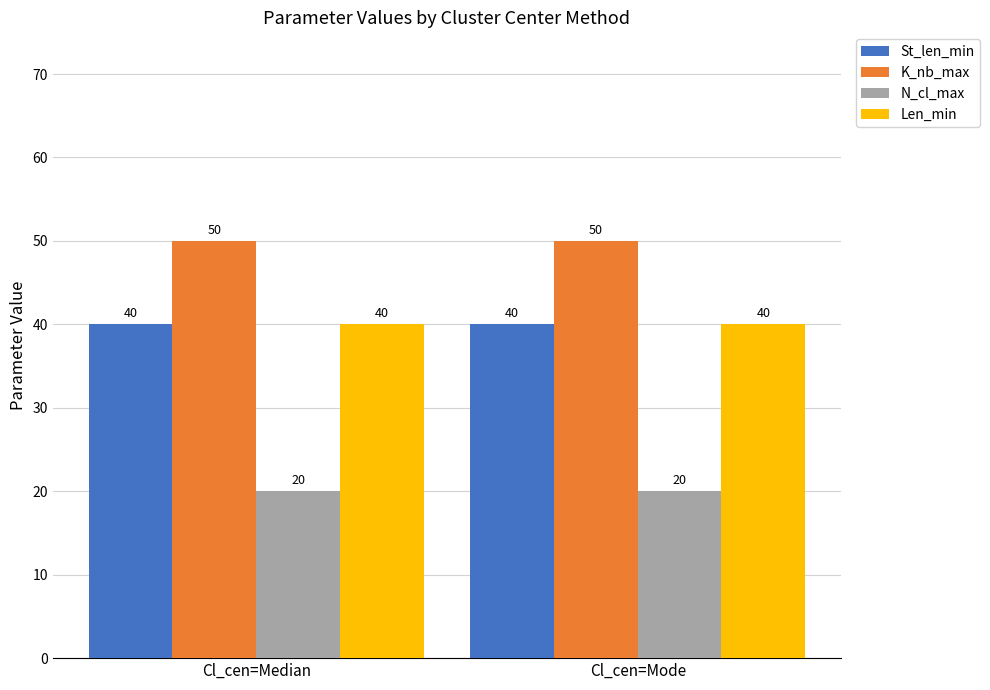

What is the spread (max minus min) of values at Cl_cen=Median?

30